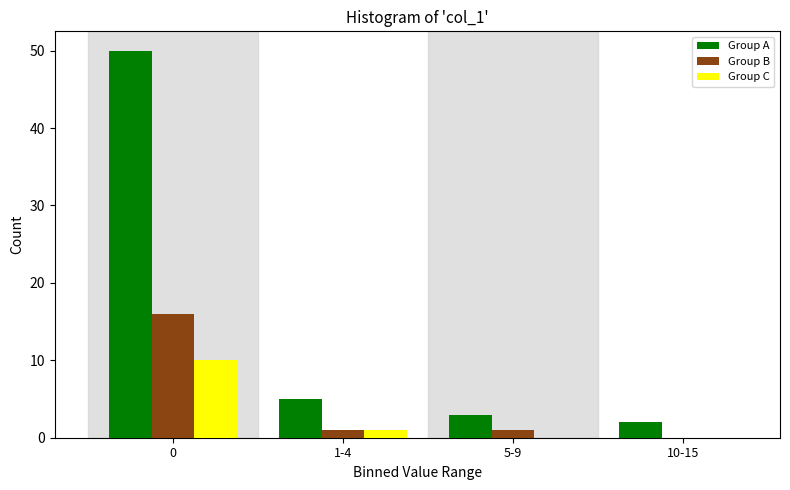

Reading left to right, list all the values displayed in this chart.

Group A: 0=50	1-4=5	5-9=3	10-15=2
Group B: 0=16	1-4=1	5-9=1	10-15=0
Group C: 0=10	1-4=1	5-9=0	10-15=0